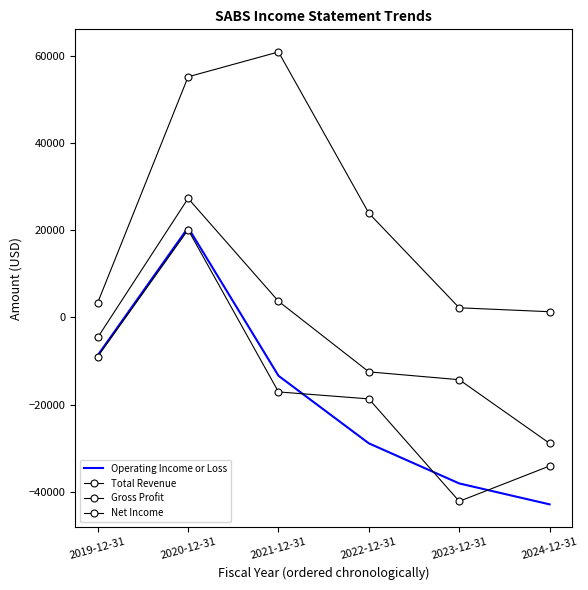

What is the sum of all Net Income values?

-101000